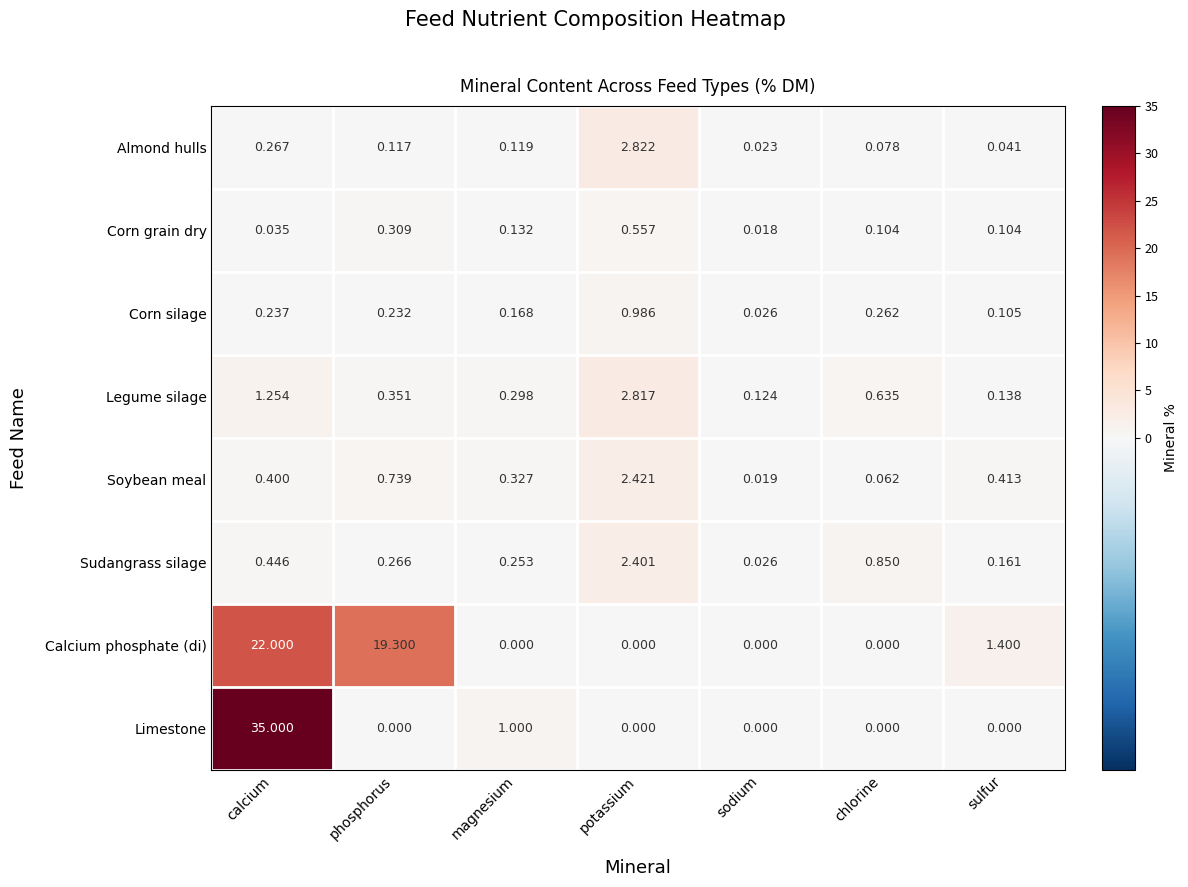

At which category is the sum across all series the highest?

calcium